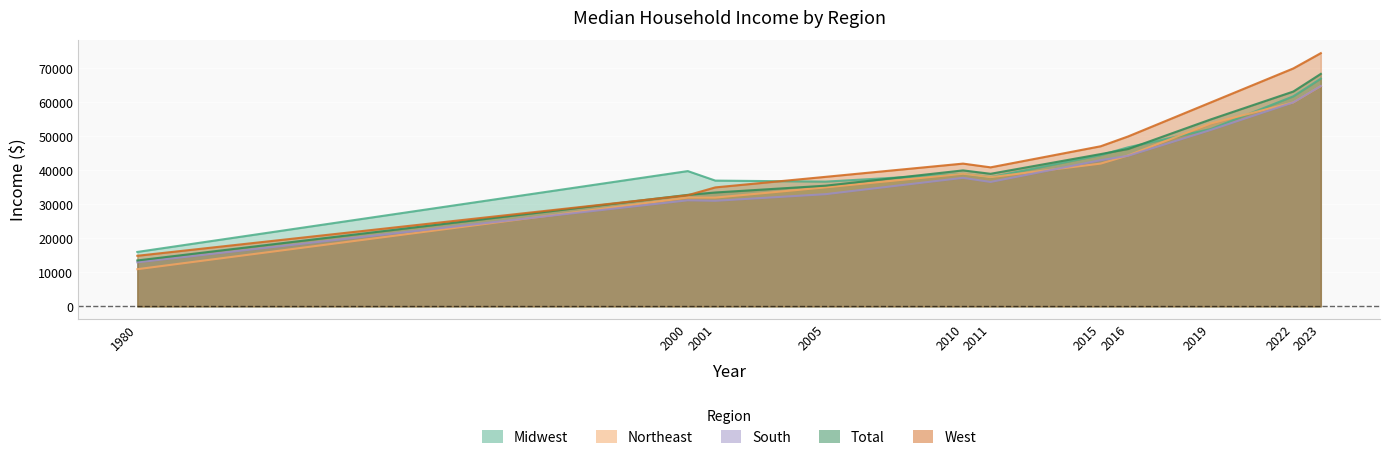

How many lines are shown in the chart?

5